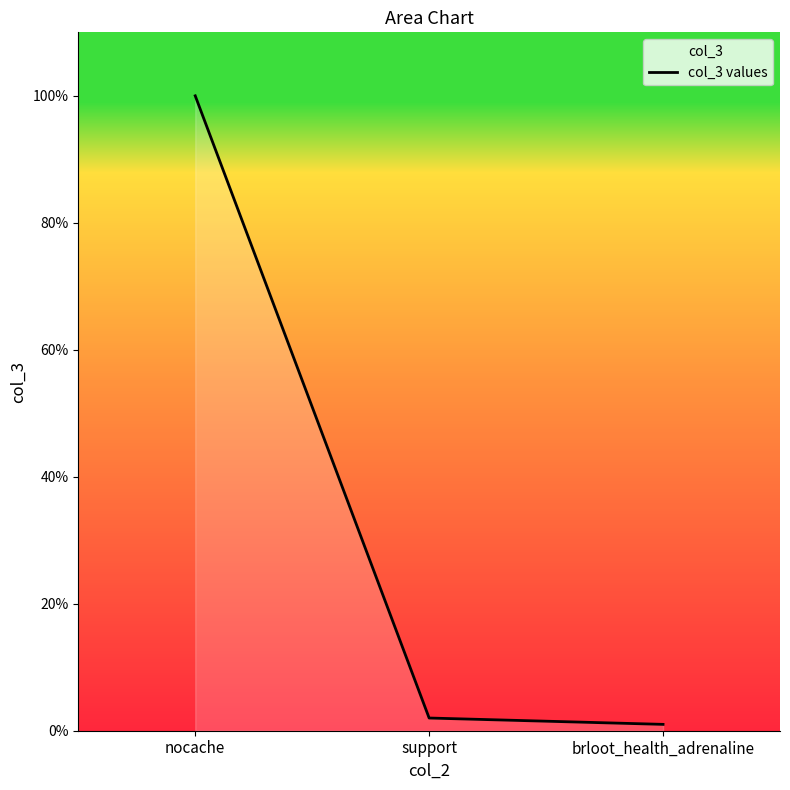

What is the change in value from support to brloot_health_adrenaline?

-1